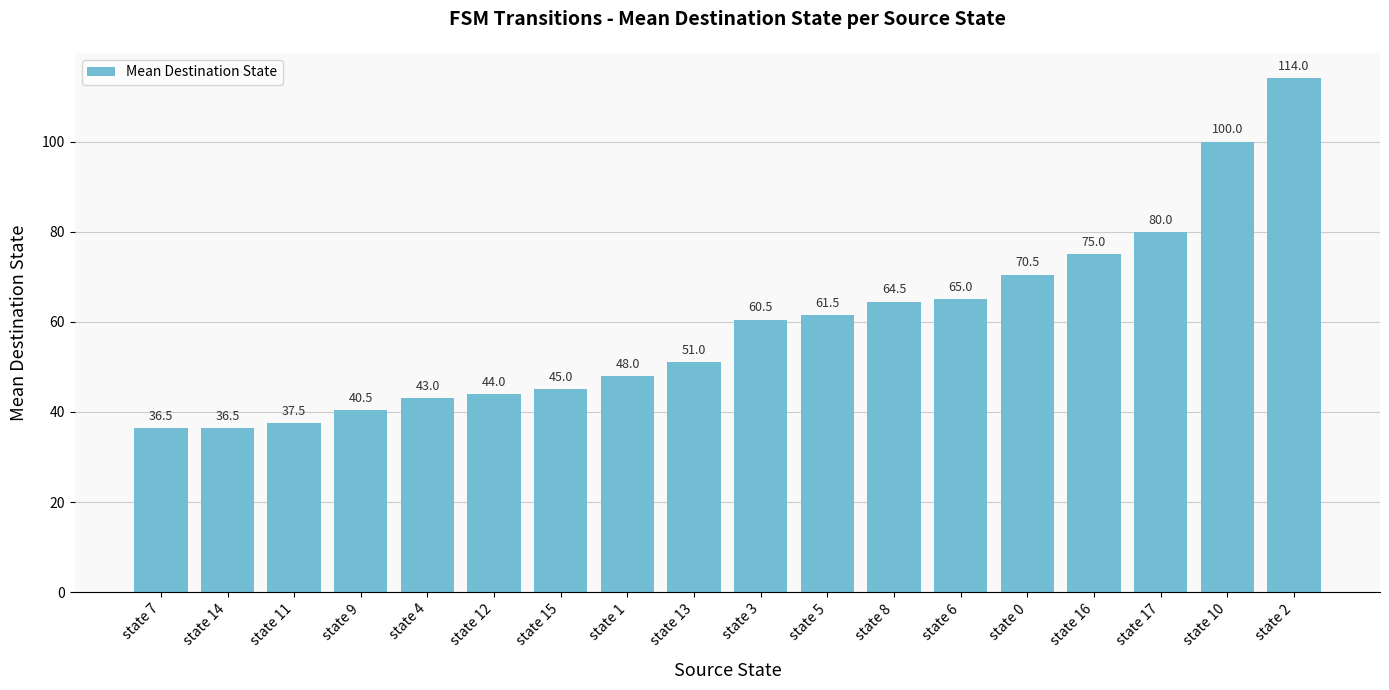

What is the change in value from state 4 to state 10?

+57.0